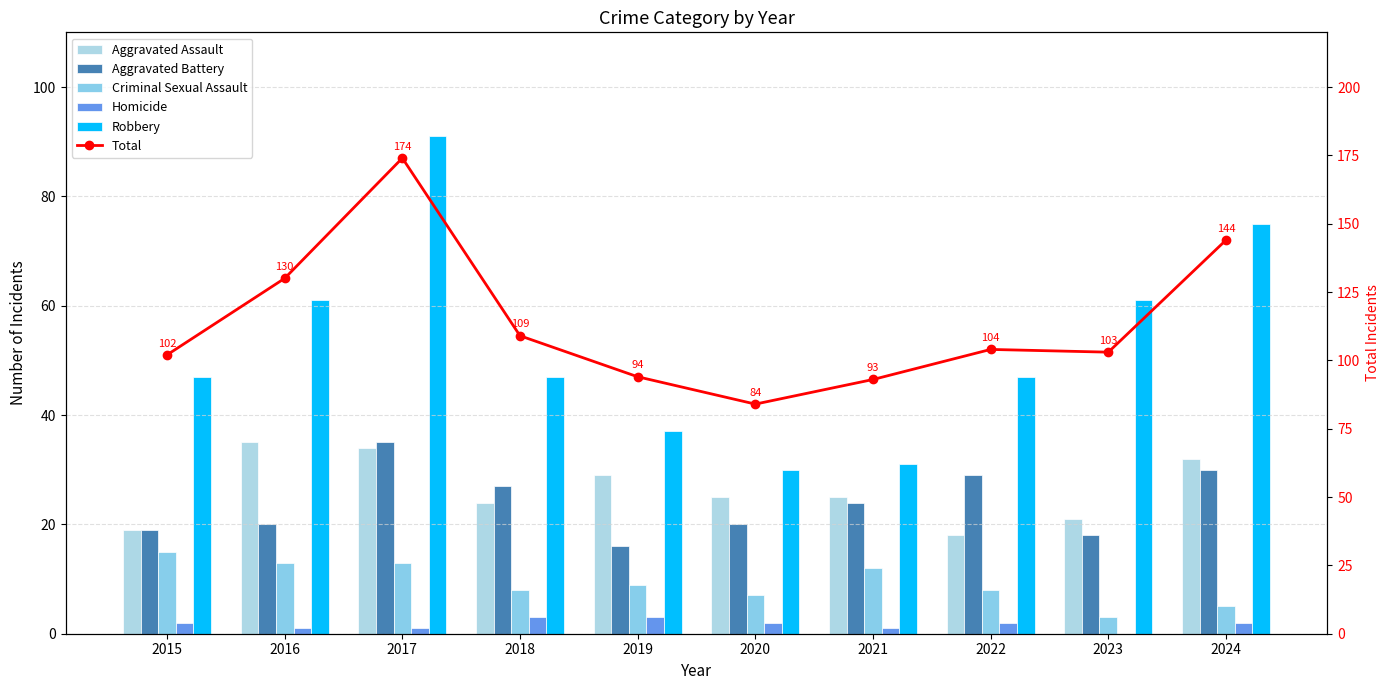

How many data points in Criminal Sexual Assault are above 9?

4